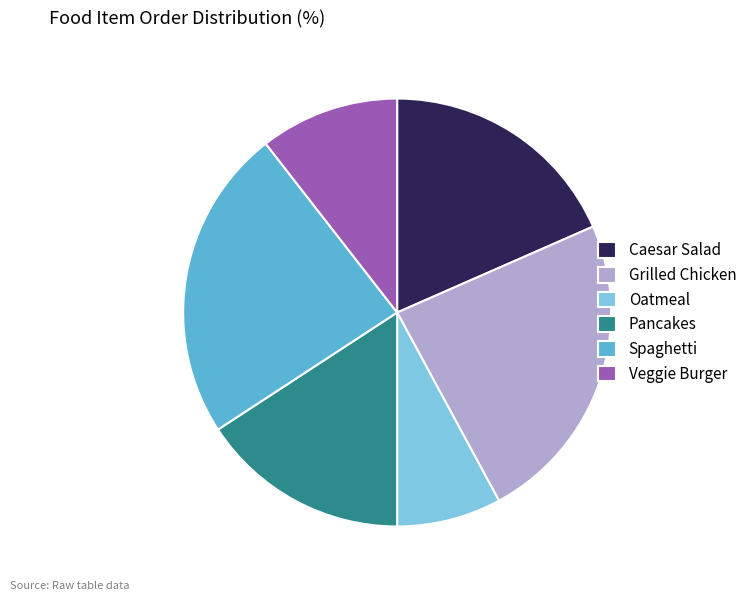

Does Caesar Salad account for over 50% of the chart?

No